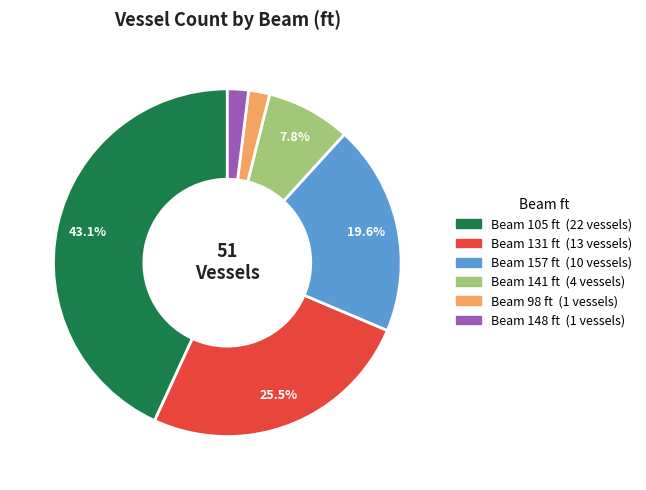

Is there a majority slice in this chart?

No